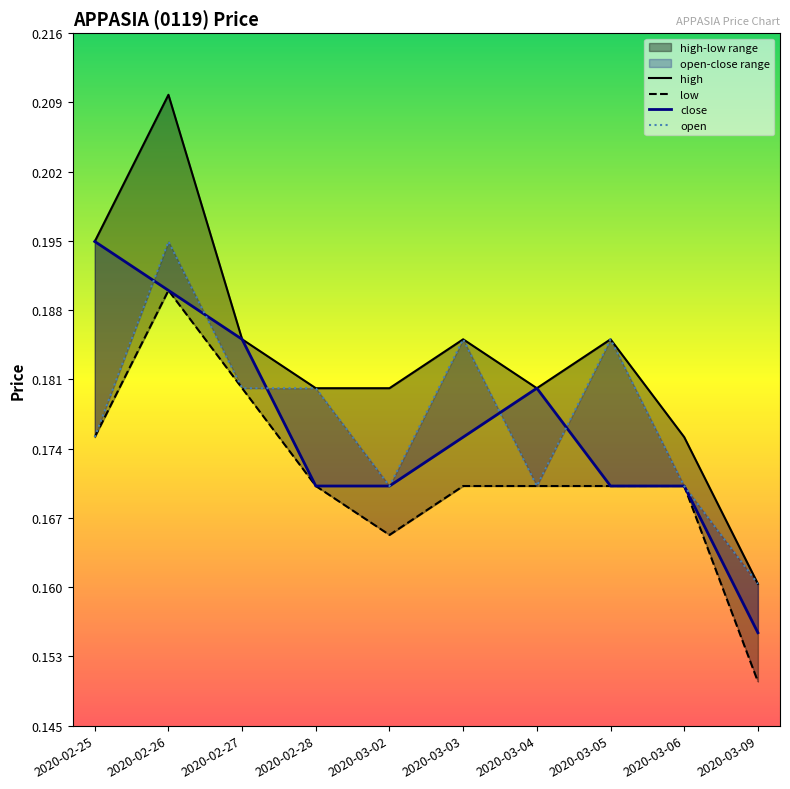

Which series has the largest range (max minus min)?

high